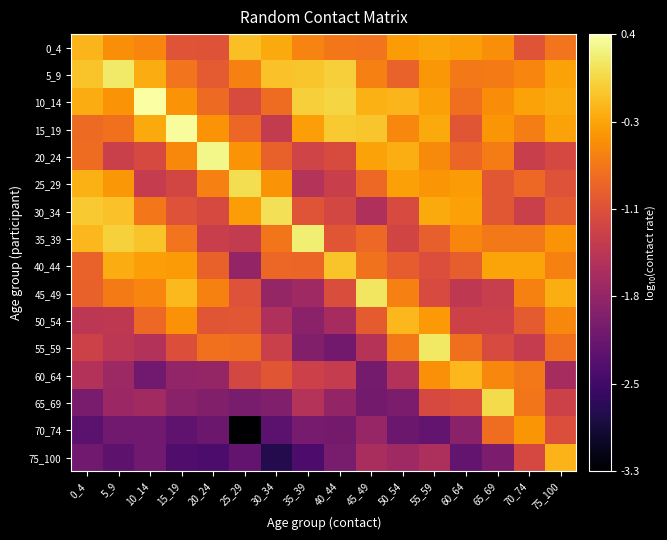

What is the smallest value displayed?

-3.3